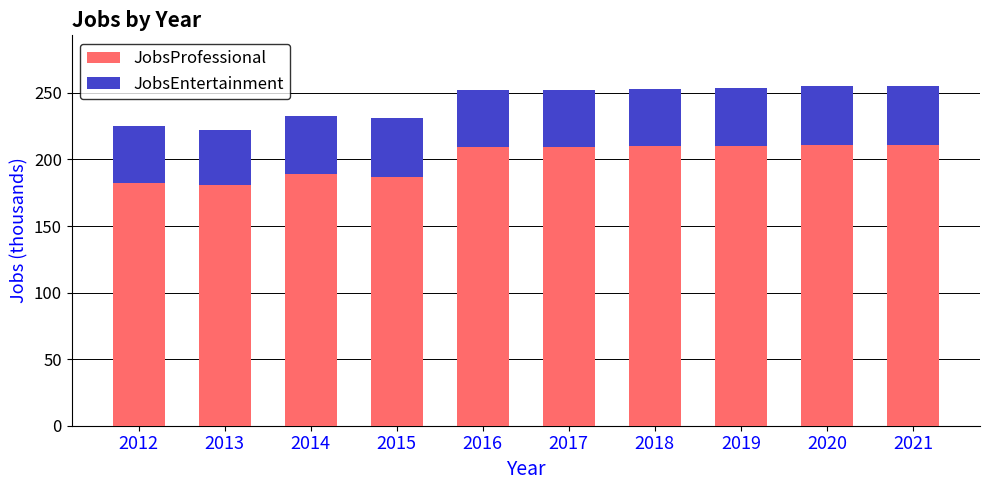

What is the minimum value for JobsProfessional?

181